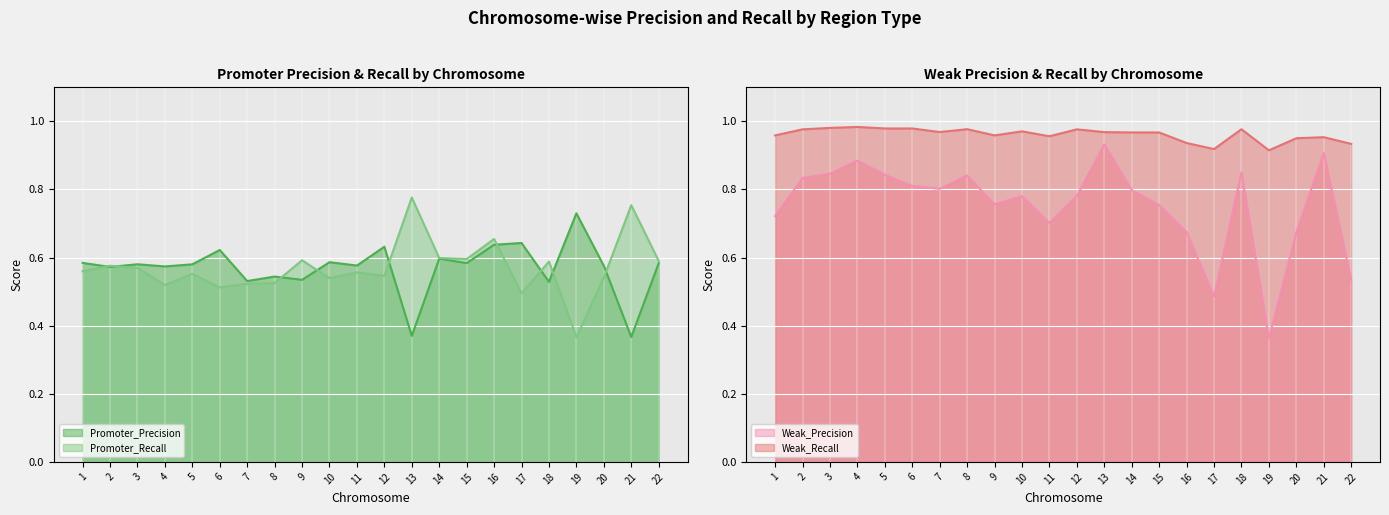

What is the sum of the Promoter_Precision values at 21 and 2?

0.9